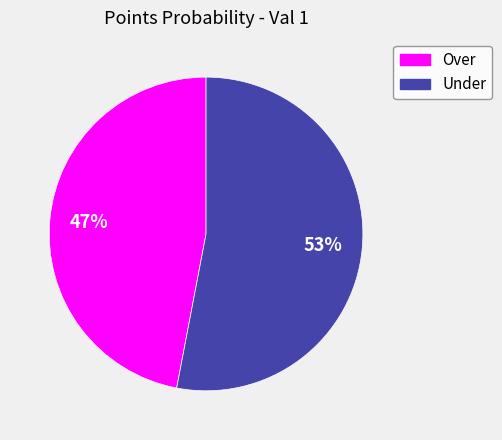

To the nearest percent, what is the difference between the largest and smallest slice percentages?

6%